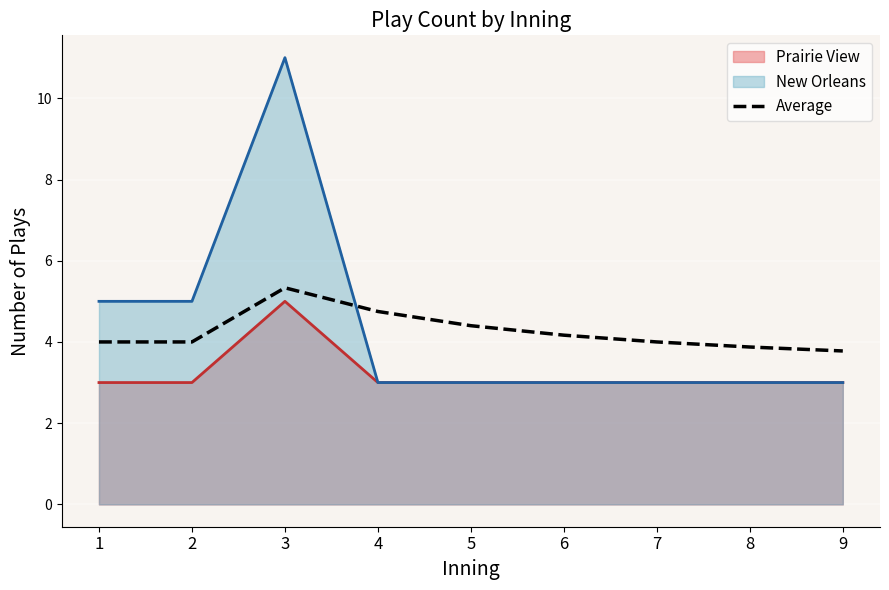

How many distinct data groups are displayed?

3